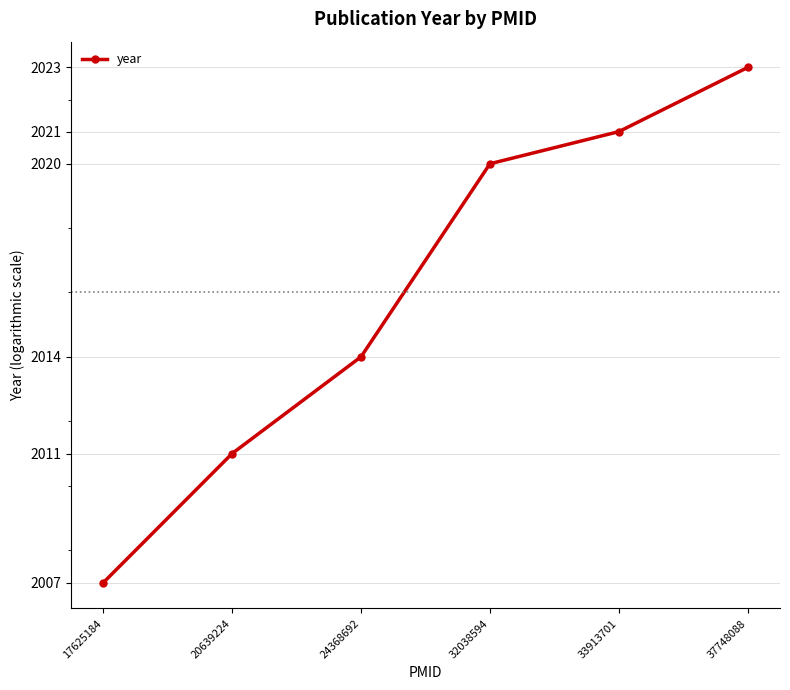

Where is the data nearest to the value 2015?

24368692